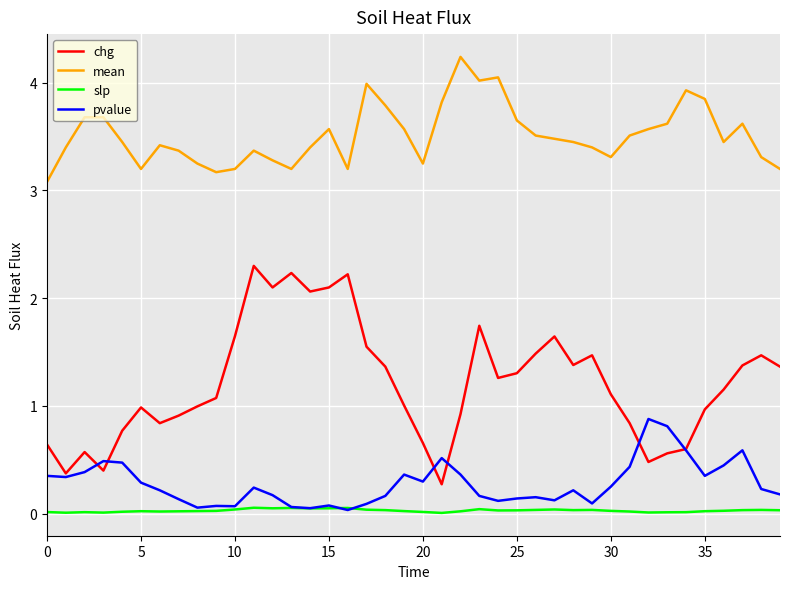

What is the minimum value for mean?

3.1